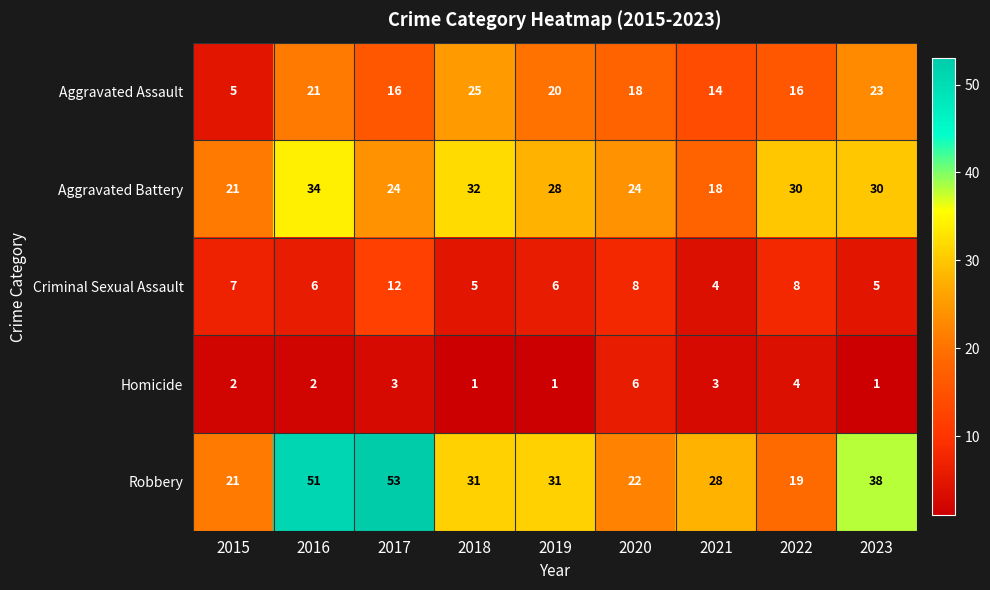

Rank the series by their maximum value, from highest to lowest.

Robbery, Aggravated Battery, Aggravated Assault, Criminal Sexual Assault, Homicide